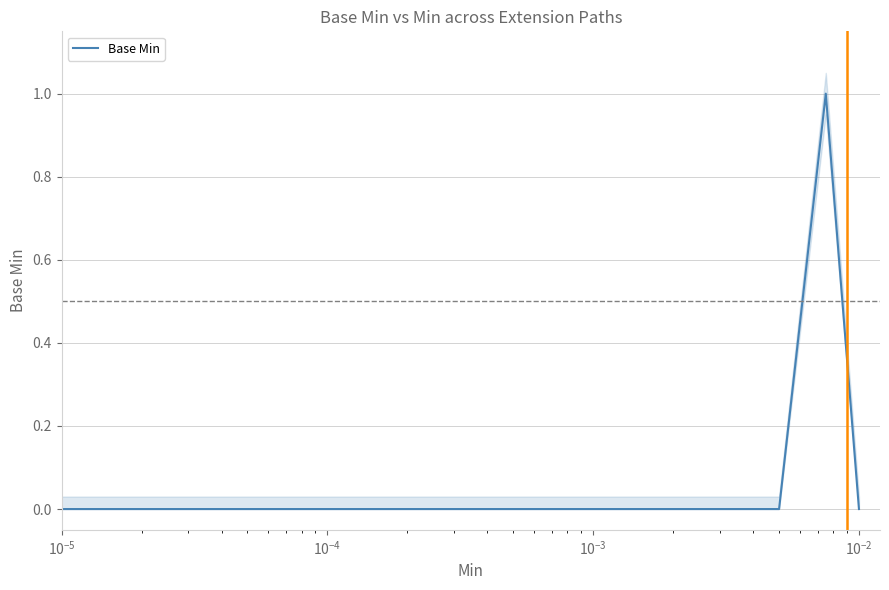

What is the value of the 4th point from the left?

1